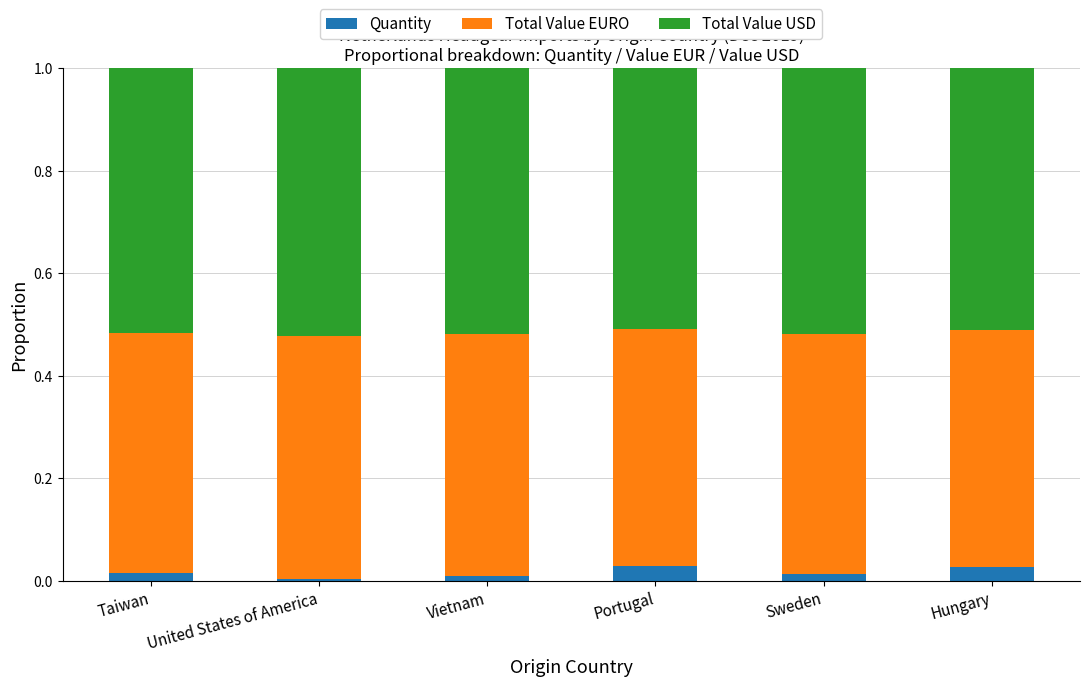

What is the total value across all series at Hungary?

1.0